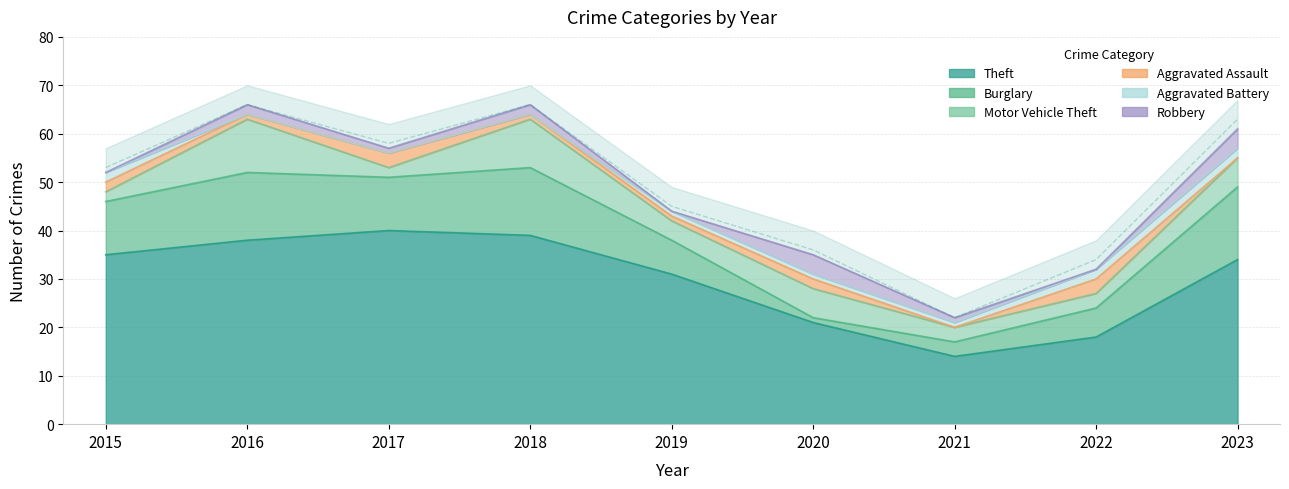

What is the sum of the Theft values at 2018 and 2020?

60